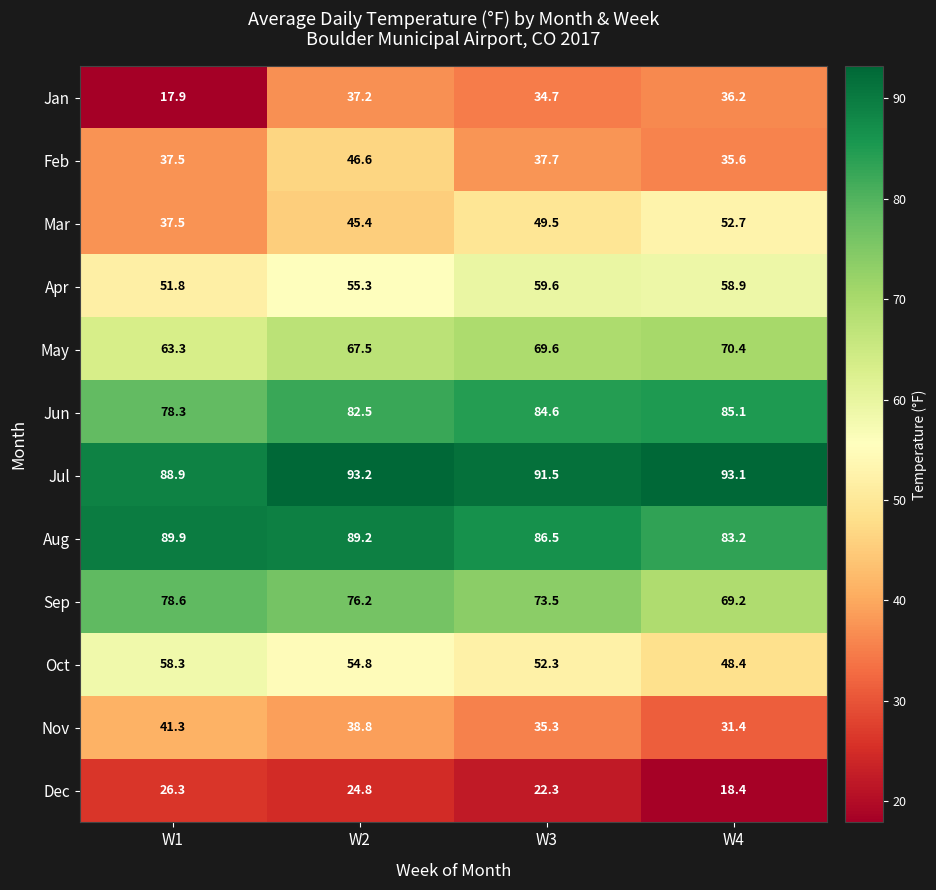

How many data points does each series have?

4